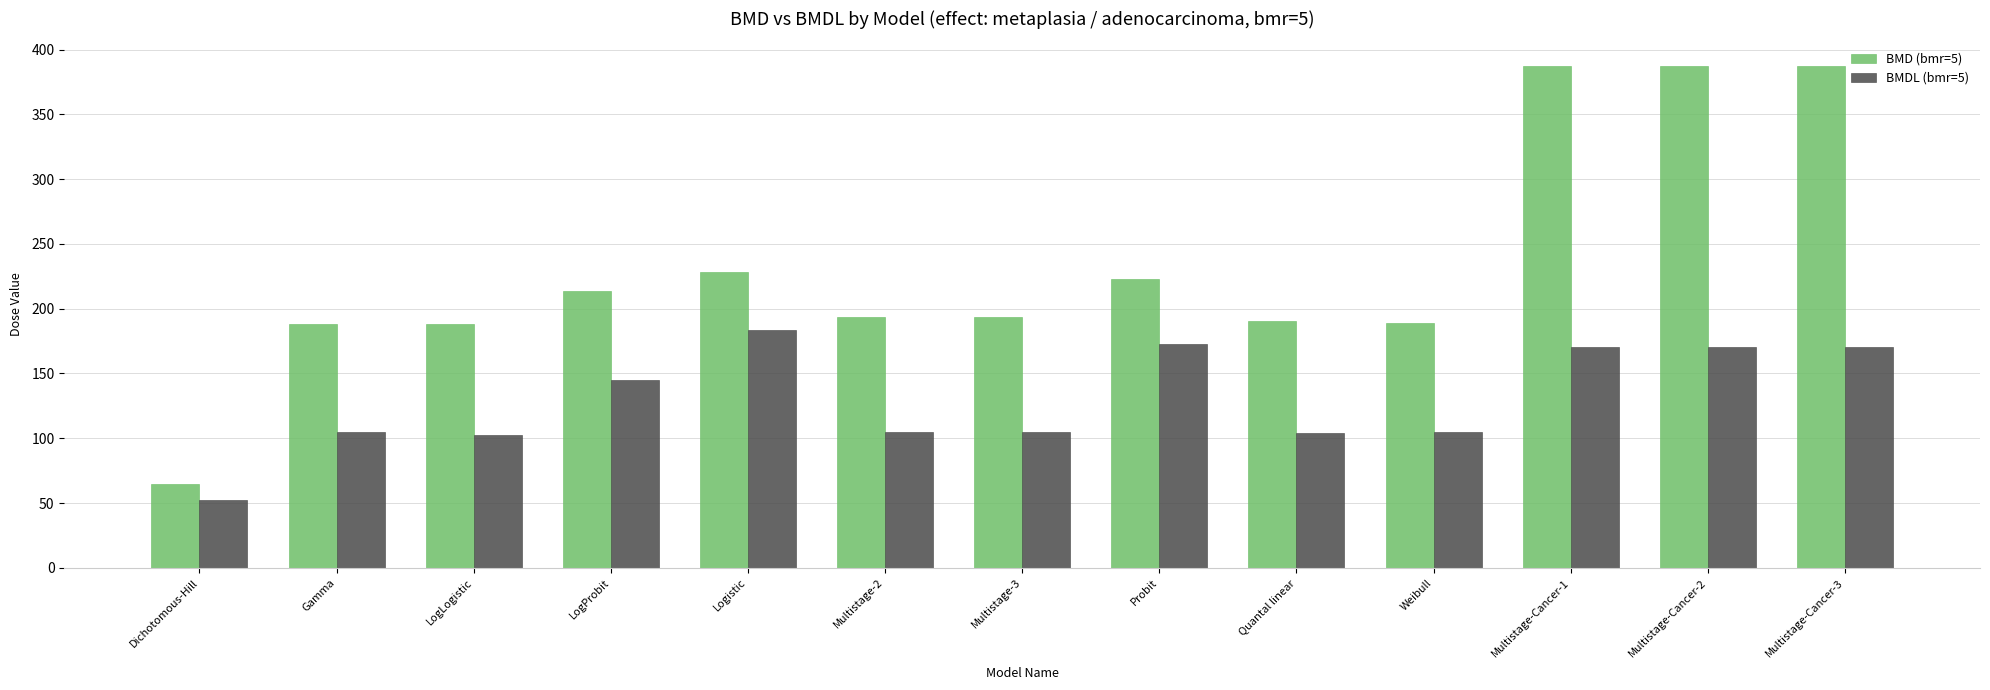

What is the average value of the BMDL (bmr=5) series?

130.1